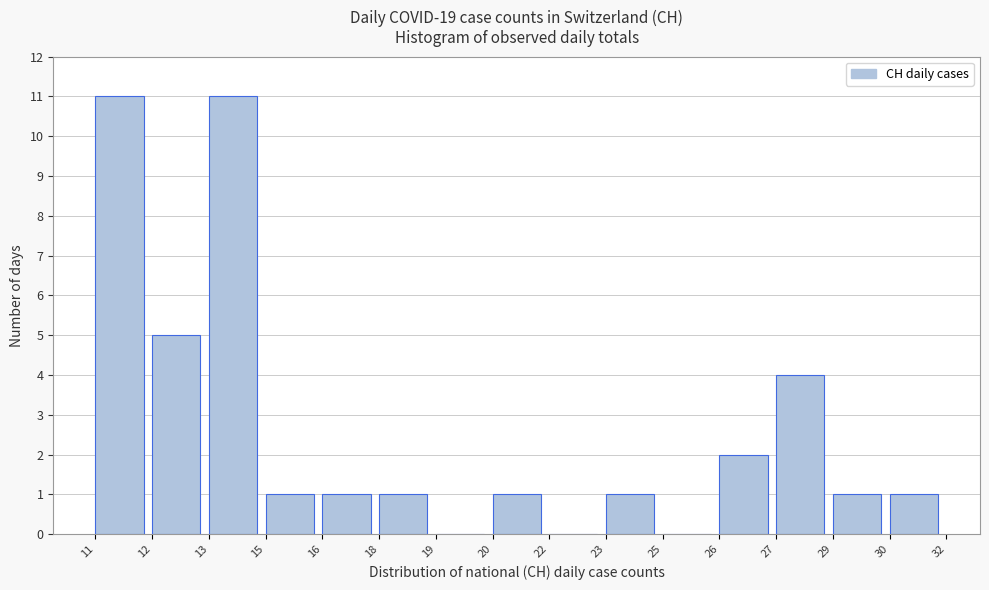

Reading left to right, what are all the values shown in this chart?

11=11	12=5	13=11	15=1	16=1	18=1	19=0	20=1	22=0	23=1	25=0	26=2	27=4	29=1	30=1